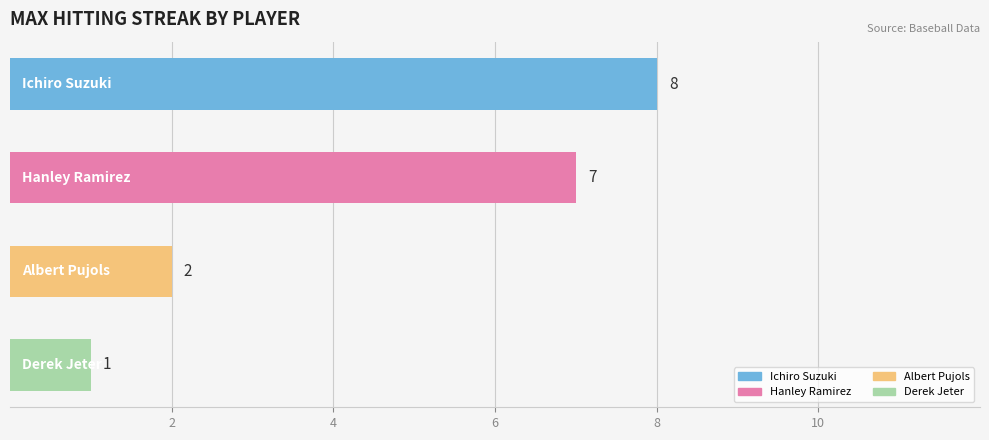

What is the maximum value shown in the chart?

8